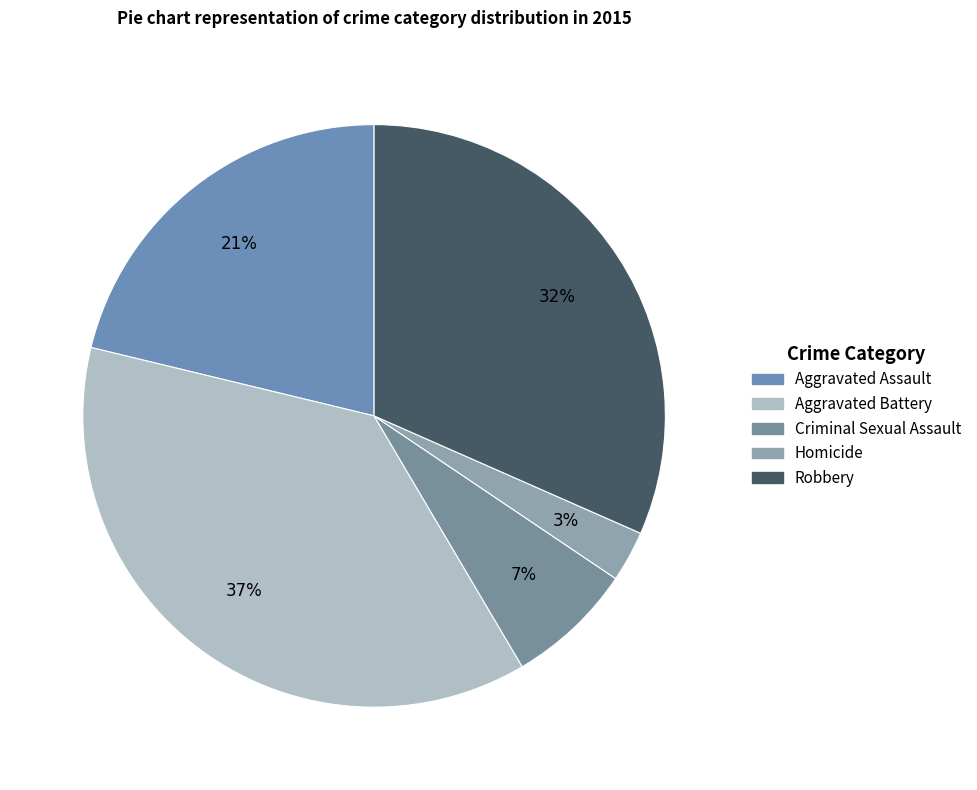

Which has a higher value, Aggravated Battery or Homicide?

Aggravated Battery